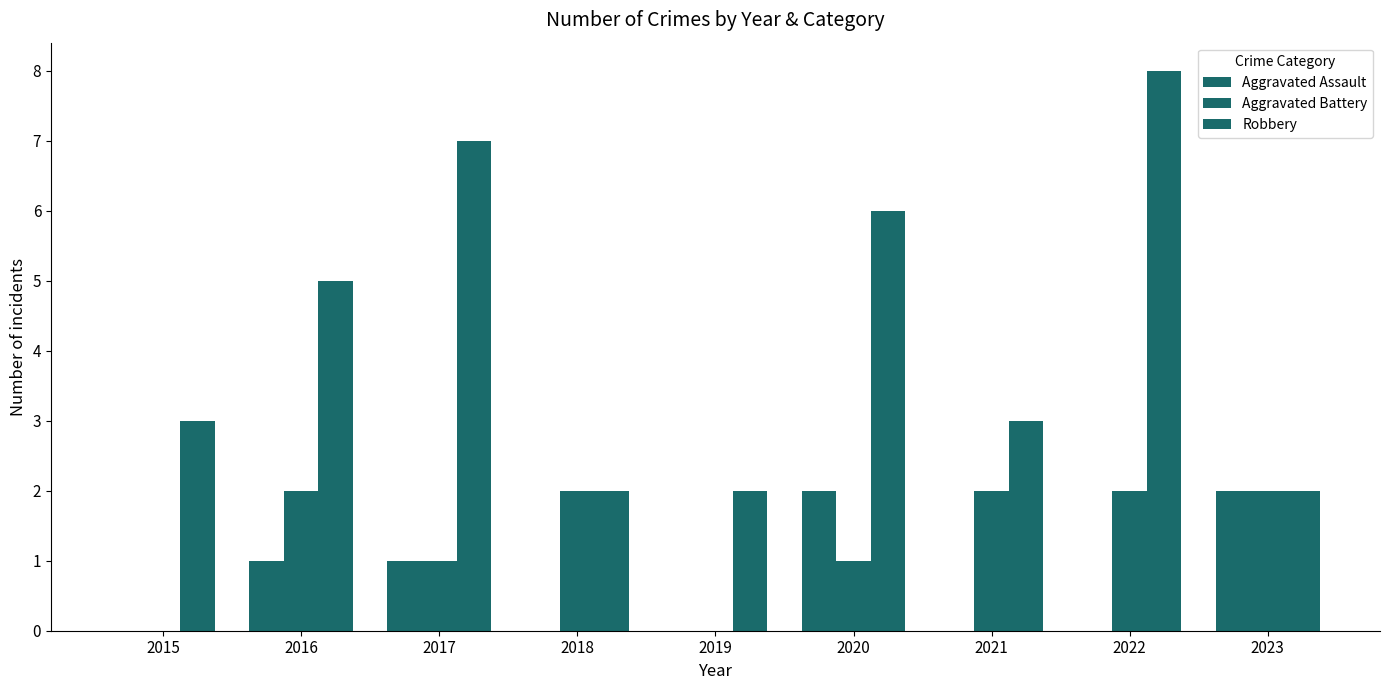

True or false: Aggravated Assault has a value of 0 at 2021.

True